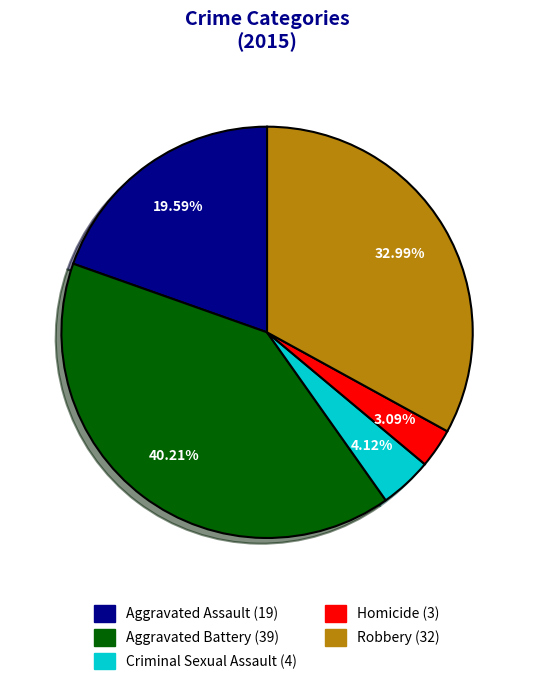

Count the number of slices in the pie.

5